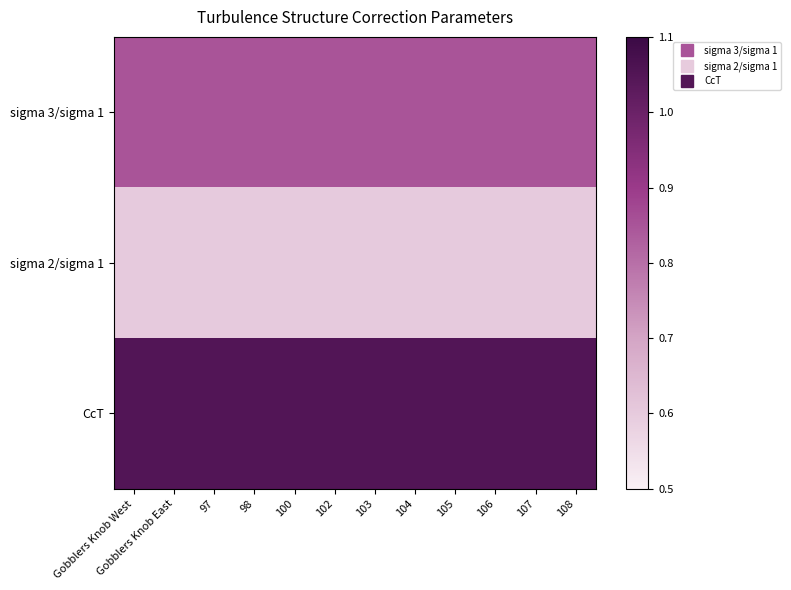

What is the smallest value displayed?

0.6